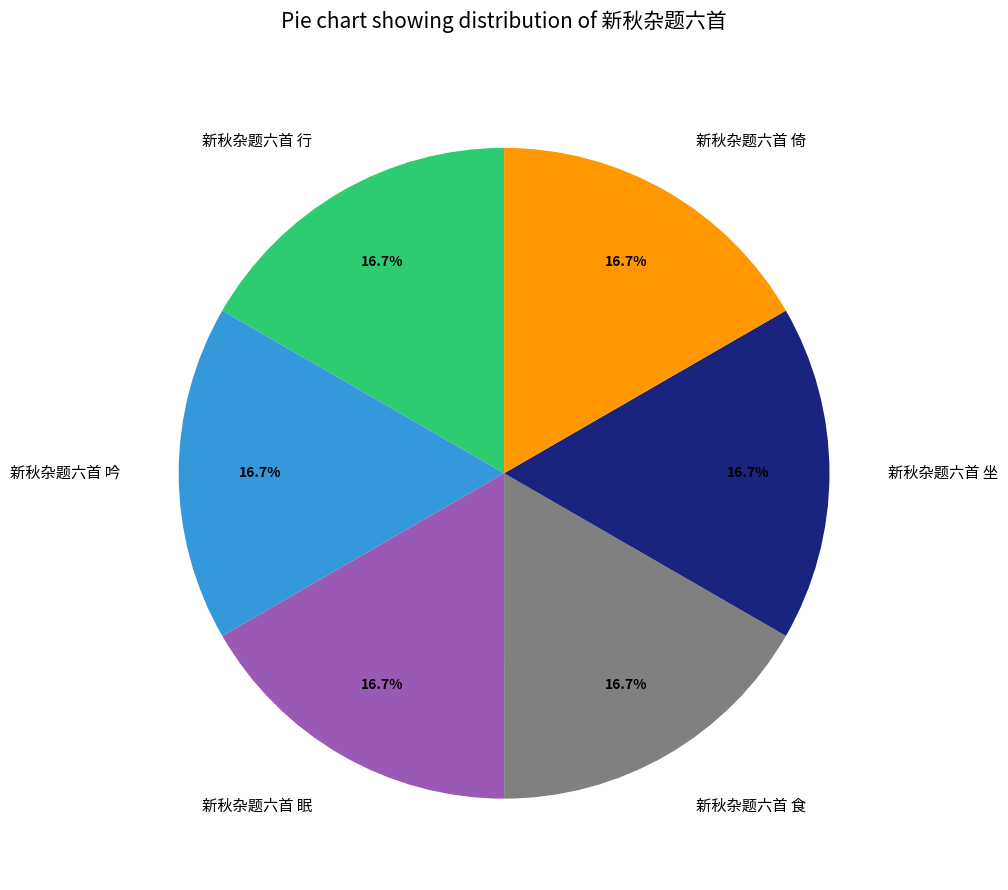

What percentage is the 新秋杂题六首 眠 slice, to the nearest percent?

17%